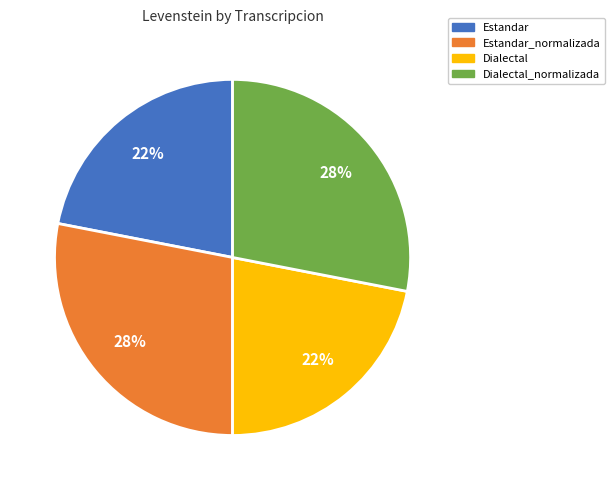

Does any single category account for the majority?

No